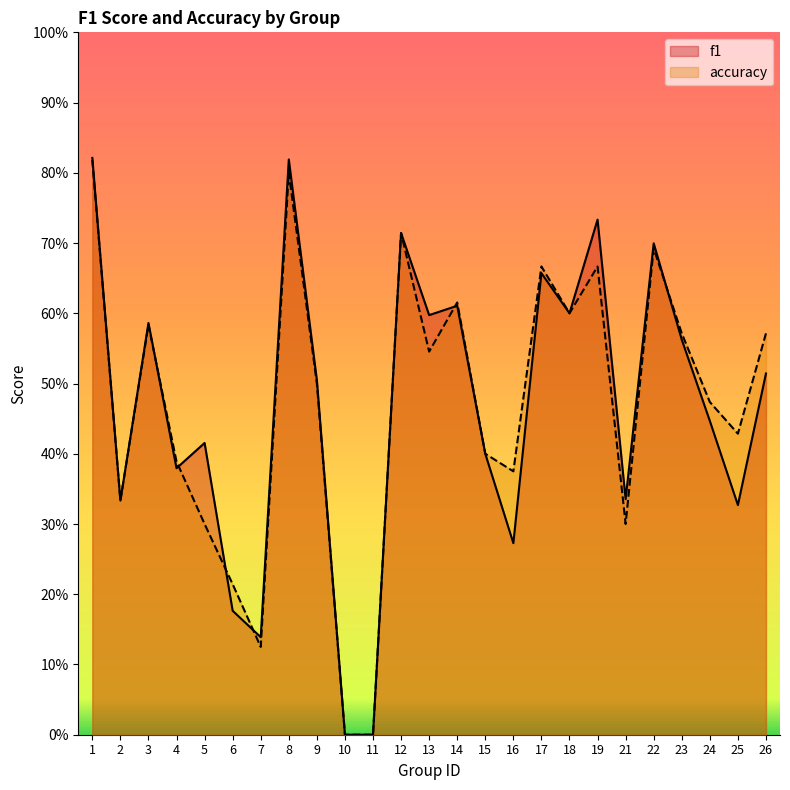

Count the number of categories in the chart.

25